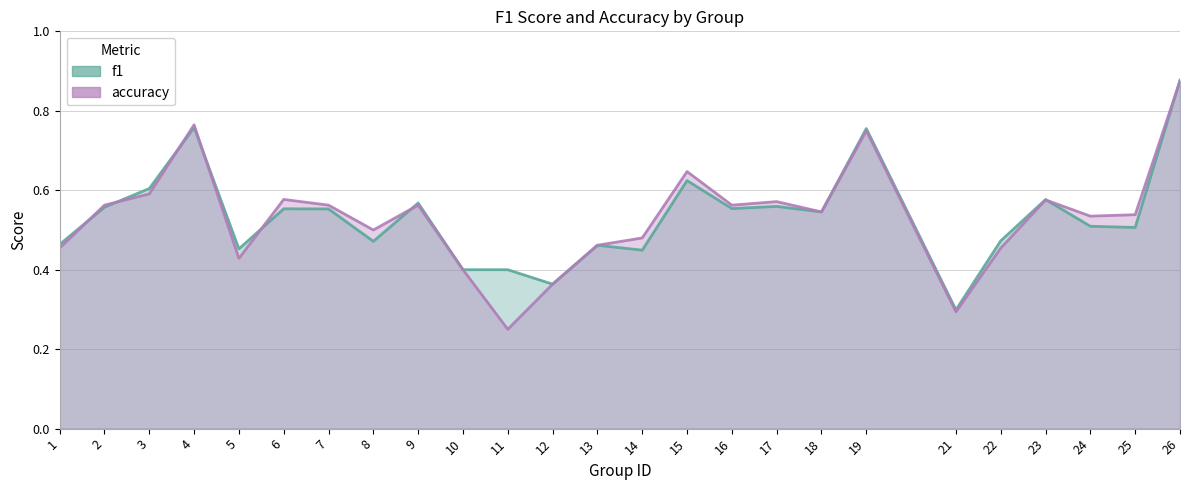

True or false: accuracy_line has more than 1 points higher than both neighbors.

True